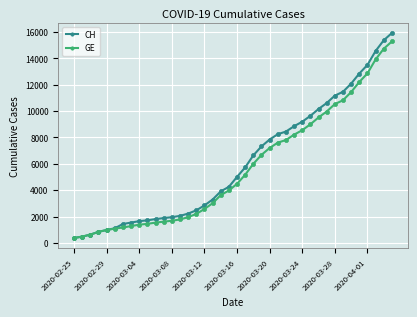

What is the value of the GE point at the 22nd from the left?

5174